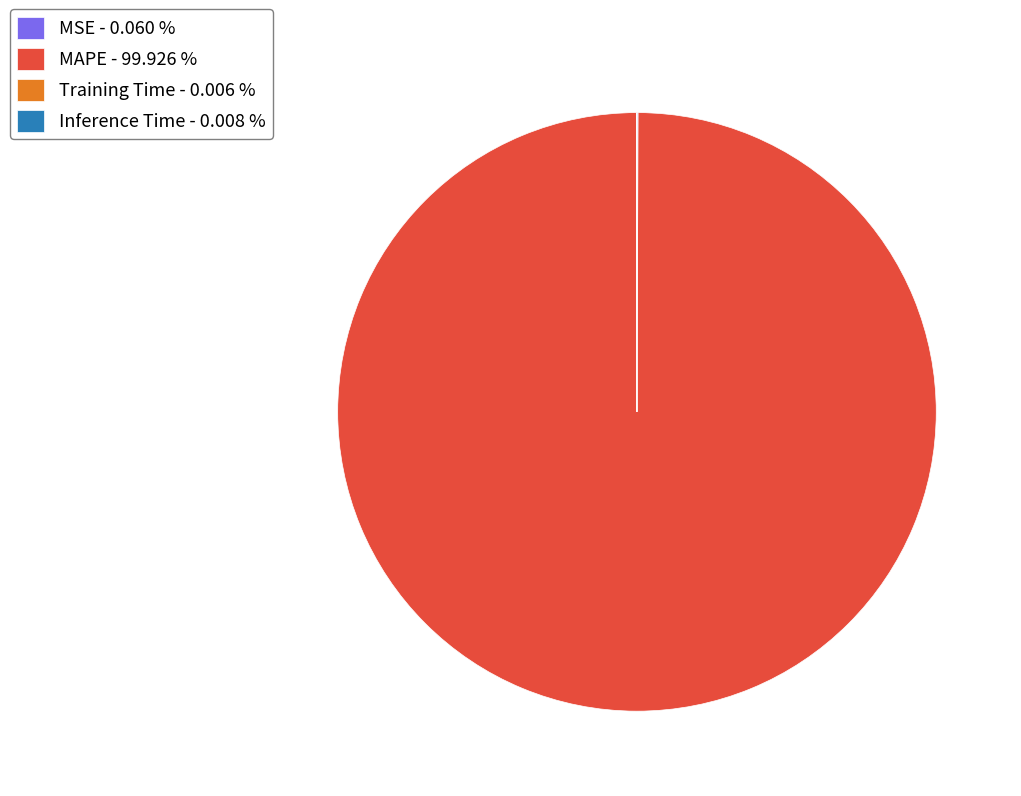

Is there a majority slice in this chart?

Yes